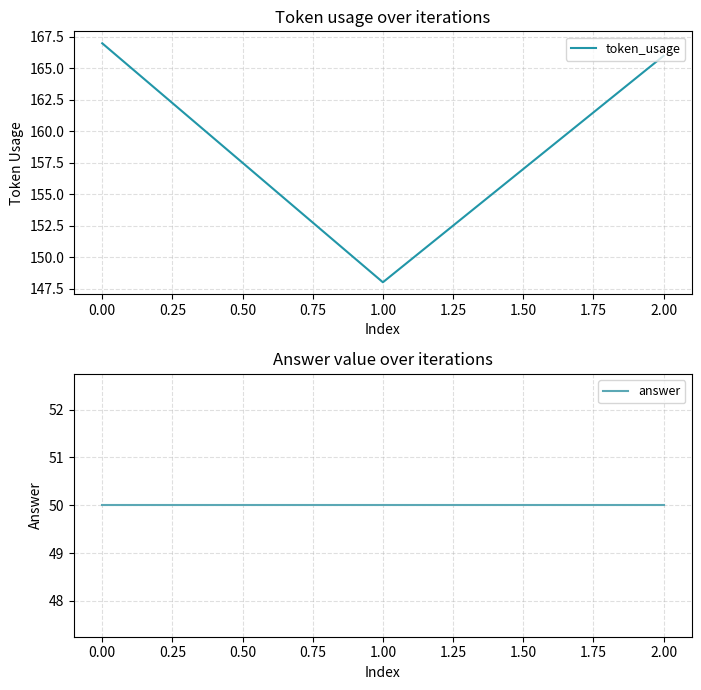

The token_usage series shows 228 at 1.00. True or false?

False